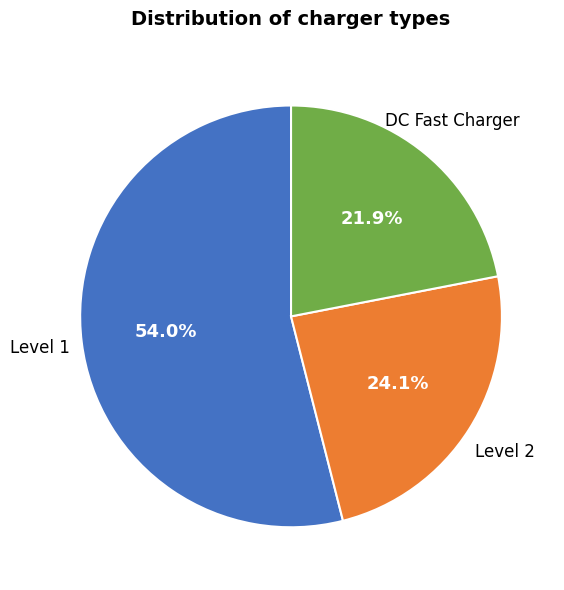

Does any single category account for the majority?

Yes